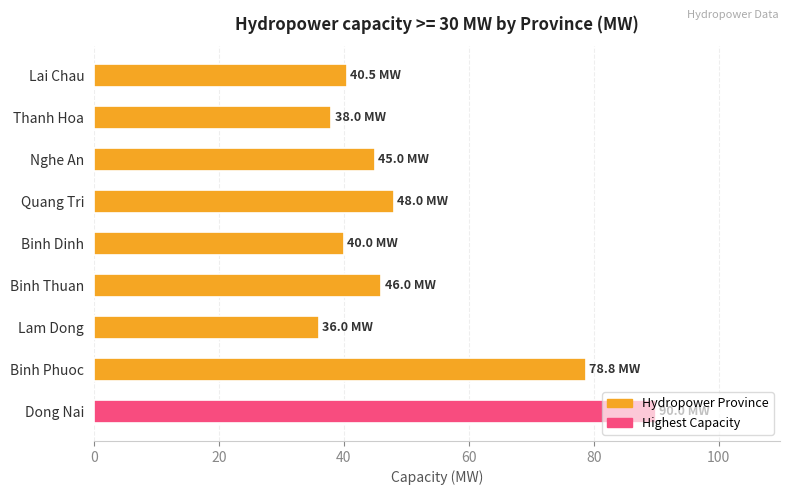

How many distinct data groups are displayed?

1